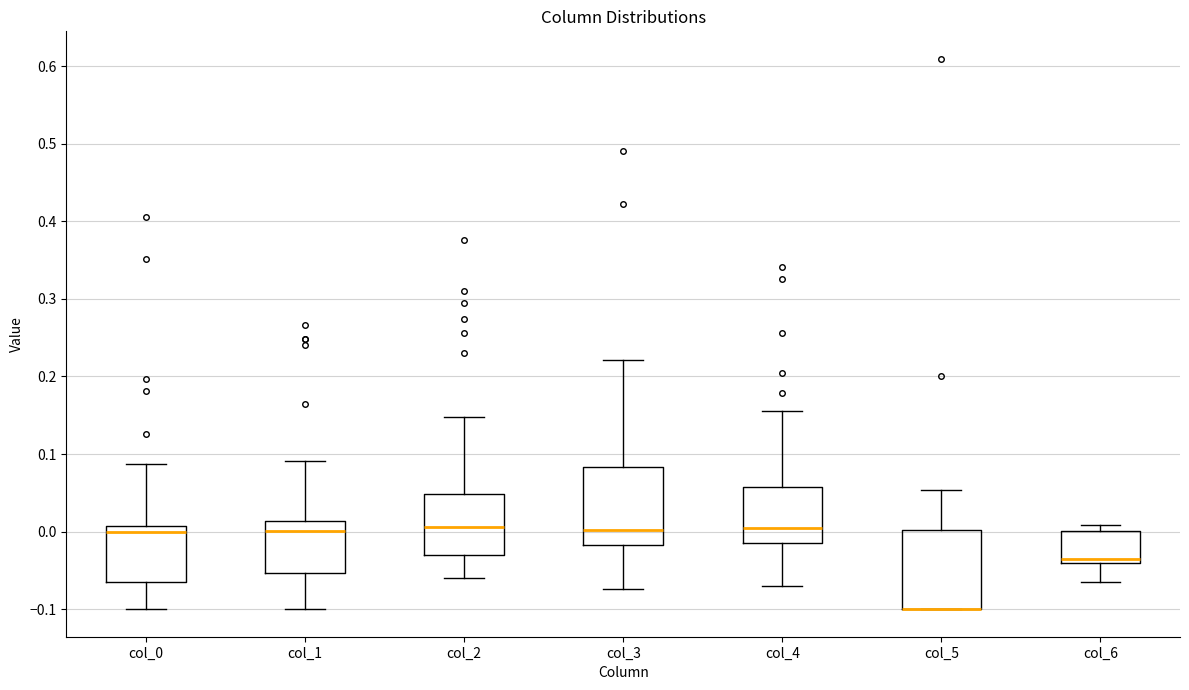

Reading left to right, transcribe this box plot: for each box, give where its median line is, the range the box spans, and where its two whiskers end, as read against the y-axis. The values are not printed on the chart, so give them approximately, as read against the axis.

col_0: median 0.00, box -0.06 to 0.01, whiskers -0.10 to 0.09
col_1: median 0.00, box -0.05 to 0.01, whiskers -0.10 to 0.09
col_2: median 0.01, box -0.03 to 0.05, whiskers -0.06 to 0.15
col_3: median 0.00, box -0.02 to 0.08, whiskers -0.07 to 0.22
col_4: median 0.00, box -0.01 to 0.06, whiskers -0.07 to 0.16
col_5: median -0.10 (drawn on the box's lower edge), box -0.10 to 0.00, whiskers -0.10 to 0.05
col_6: median -0.04 (just above the box's lower edge), box -0.04 to 0.00, whiskers -0.06 to 0.01